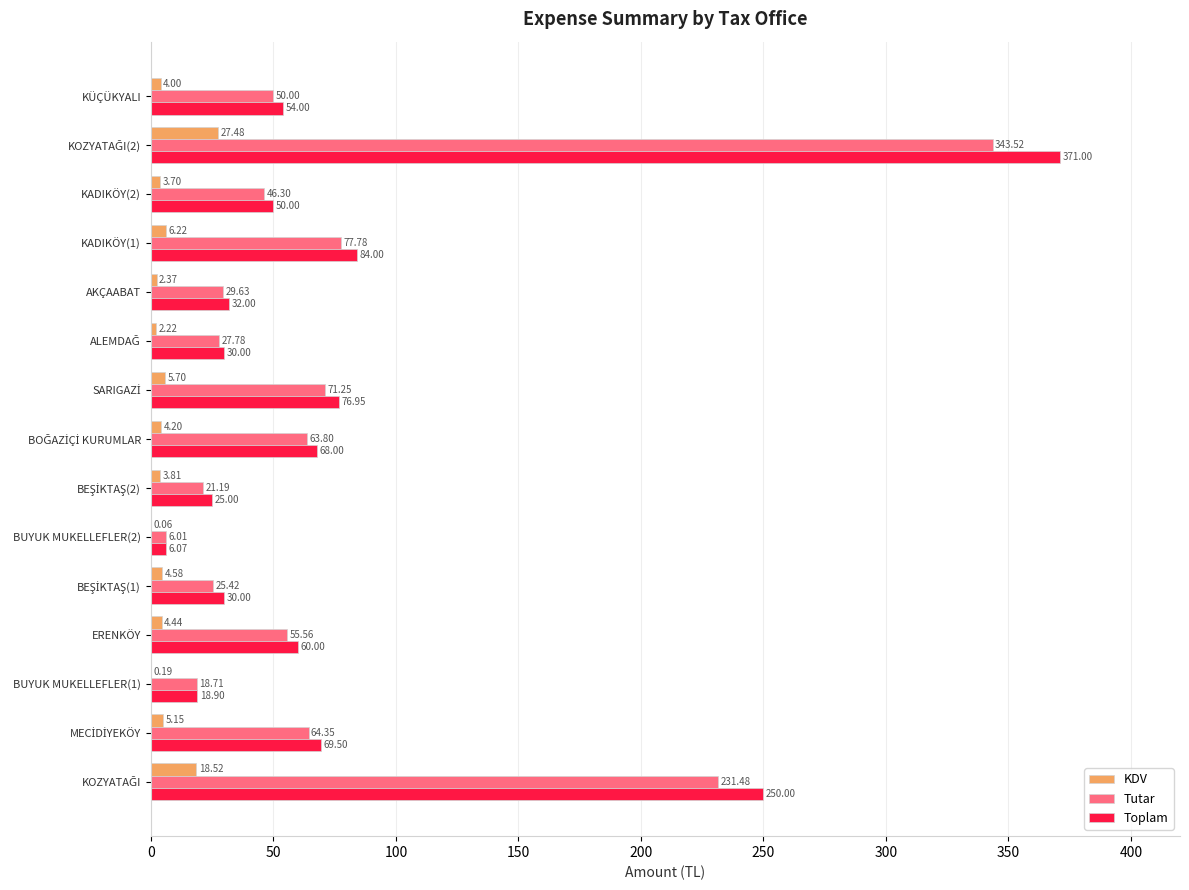

What is the greatest value displayed?

371.0